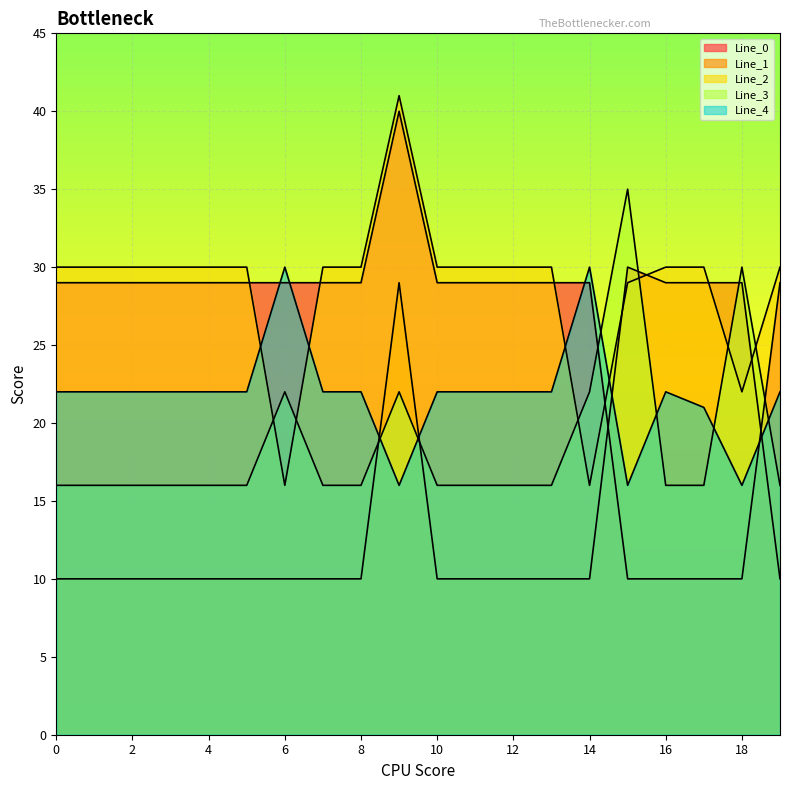

Between which two adjacent categories do Line_3 and Line_1 first intersect?

8 and 9